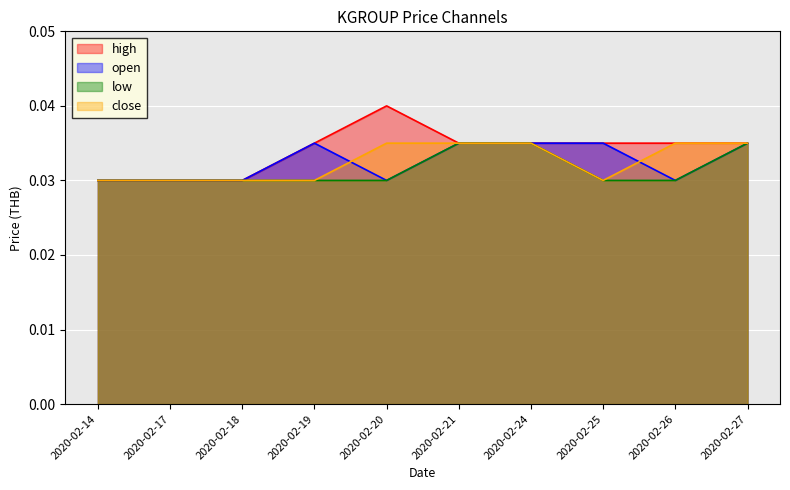

How many intersections are there between close and open?

2